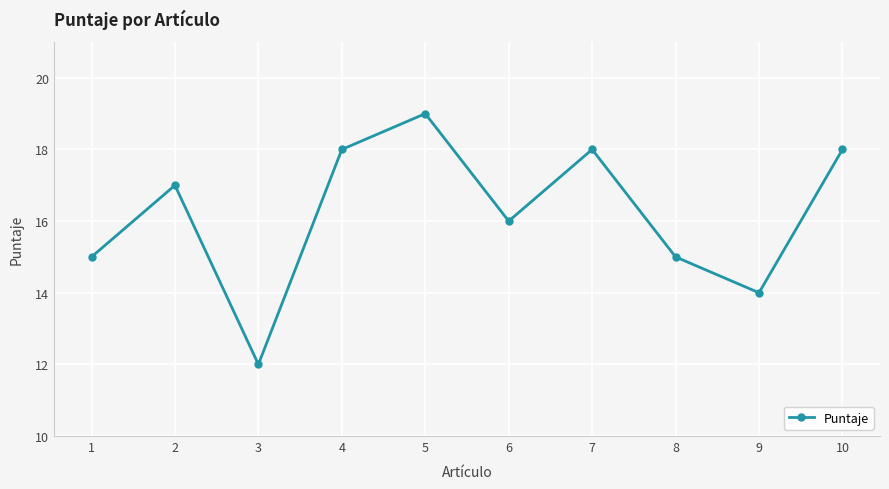

At which category does the data reach its first local peak?

2